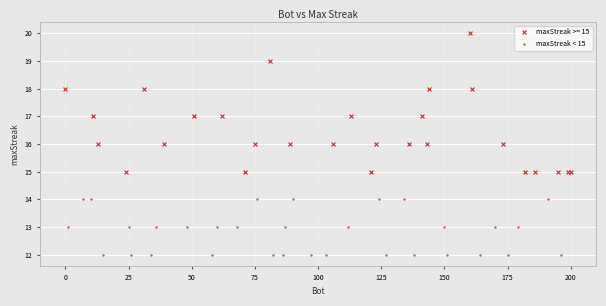

Which series has the widest spread of Y values?

maxStreak >= 15